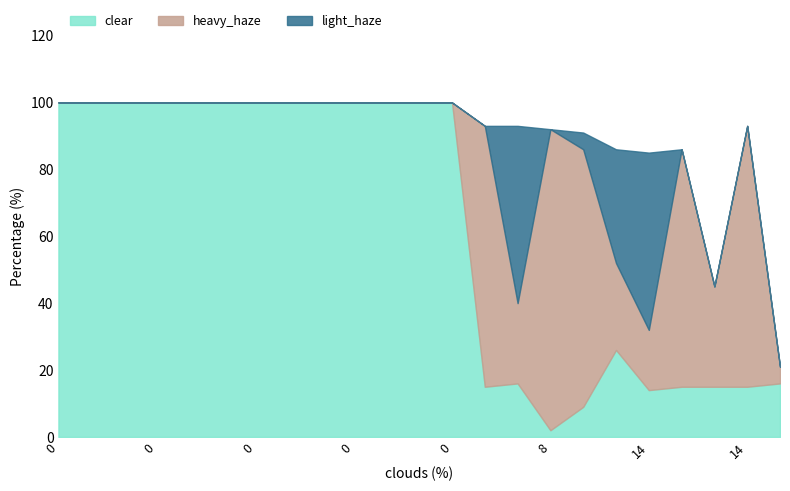

What is the spread (max minus min) of values at 0?

100